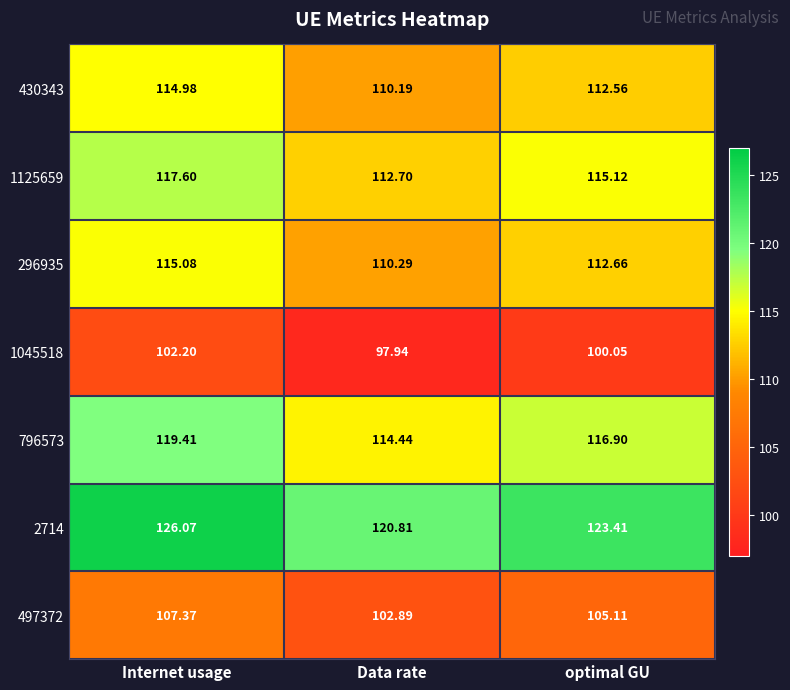

Which label corresponds to the largest value in the chart?

Internet usage